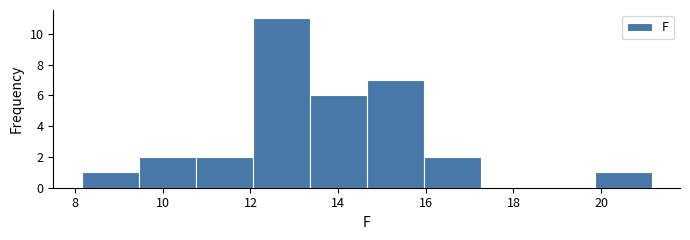

How tall is the bar that spans 8.15 to 9.45 on the x-axis? Neither the bar edges nor the heights are printed on the chart, so give them approximately, as read against the axes.

1